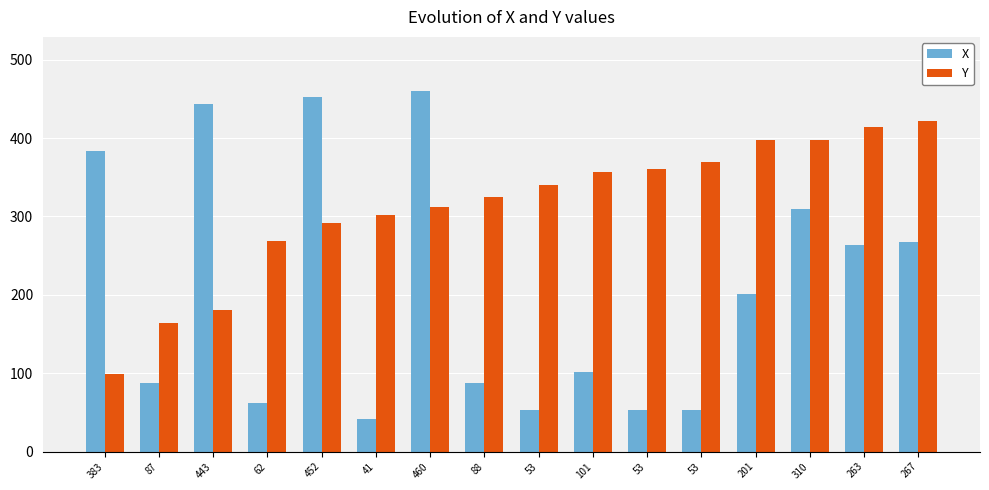

Is it true that X equals 93 at 53?

False